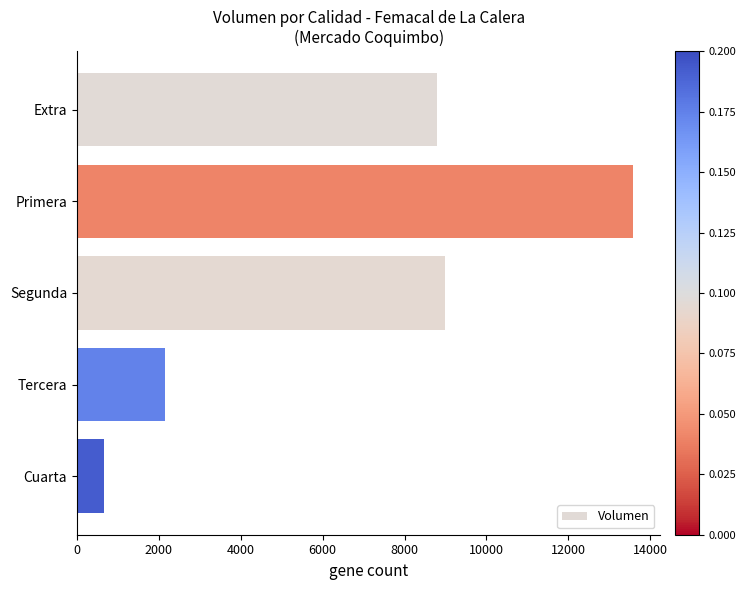

What is the difference between the maximum and second lowest values?

11420